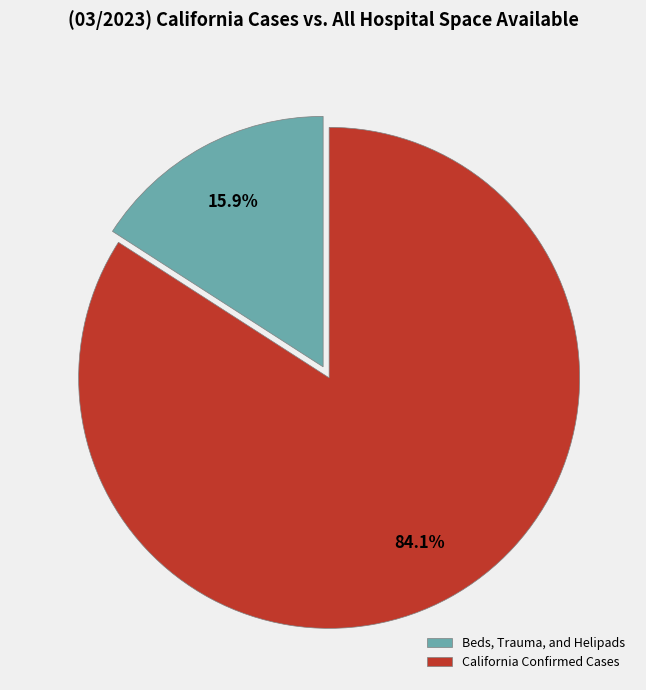

Which slice is the largest?

California Confirmed Cases